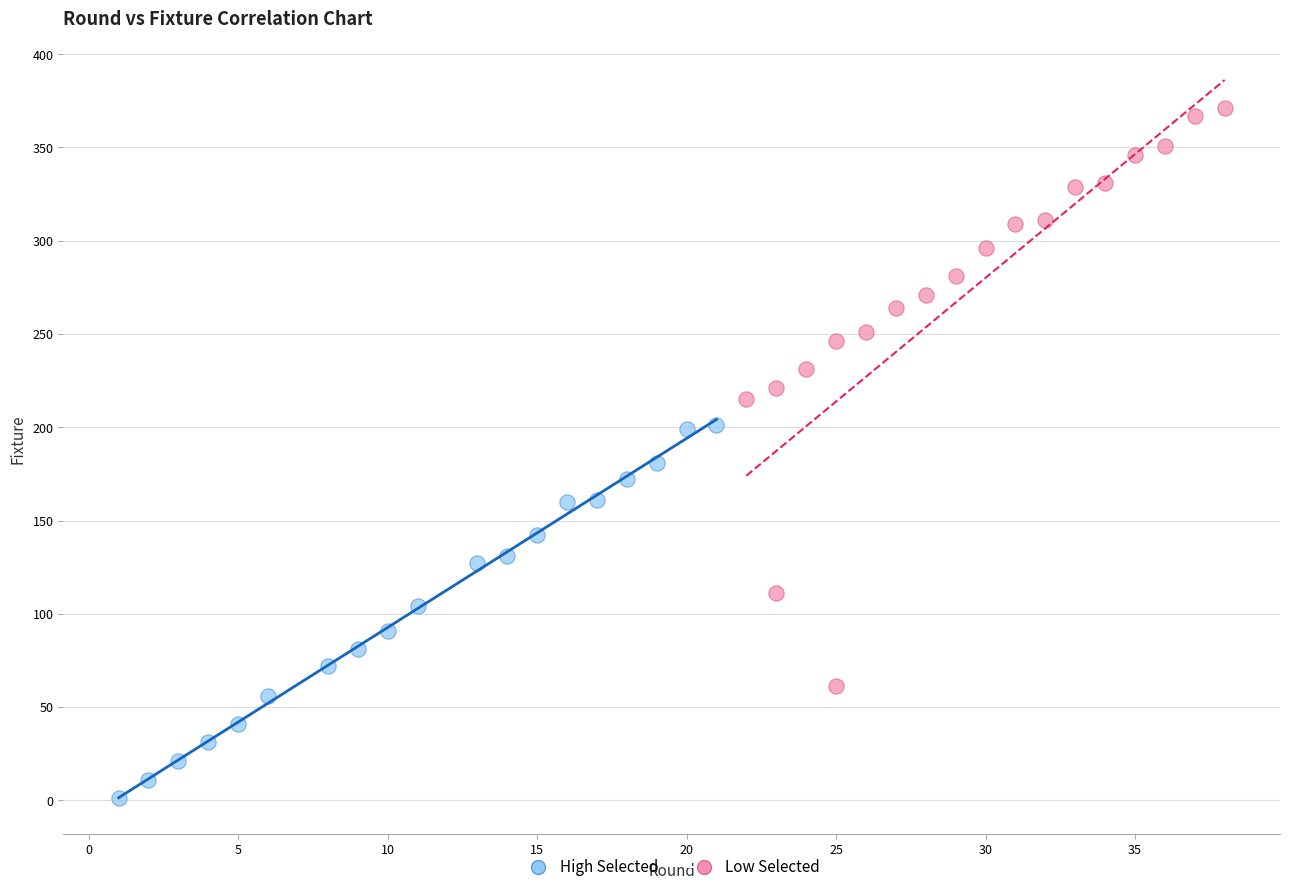

Which series has the largest Y range (max minus min)?

Low Selected